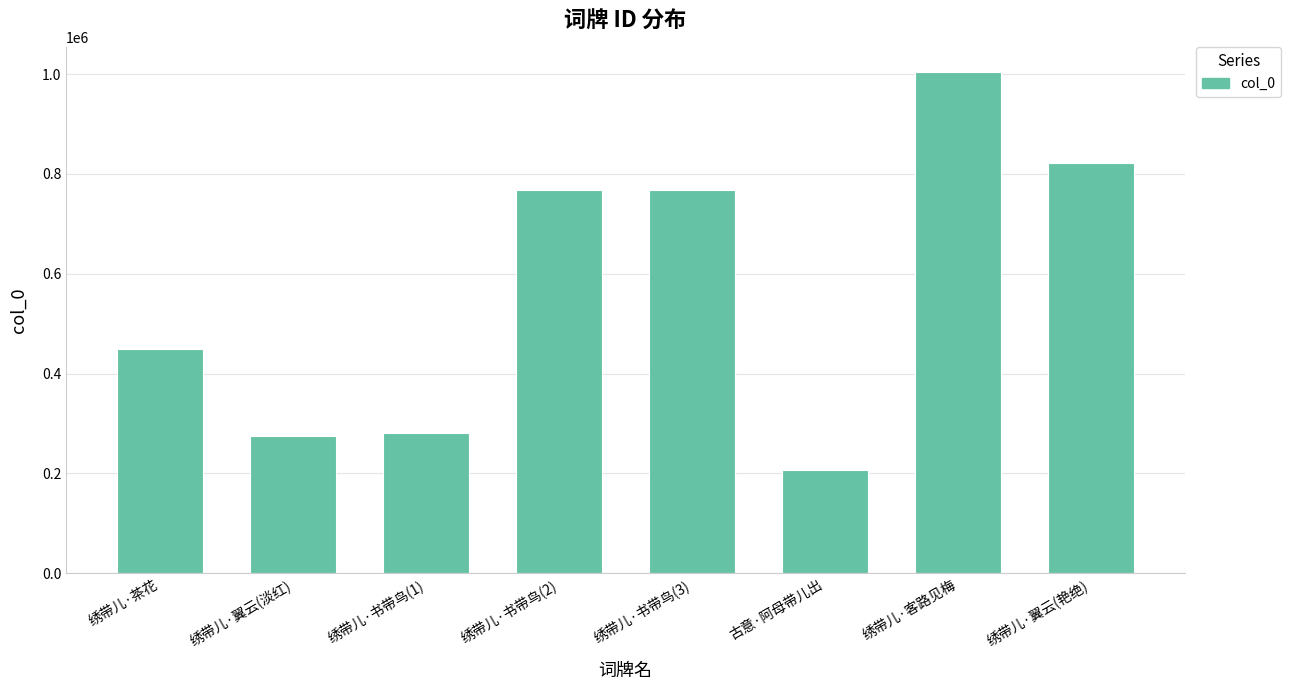

What value does the data have at 绣带儿·翼云(淡红)?

275411